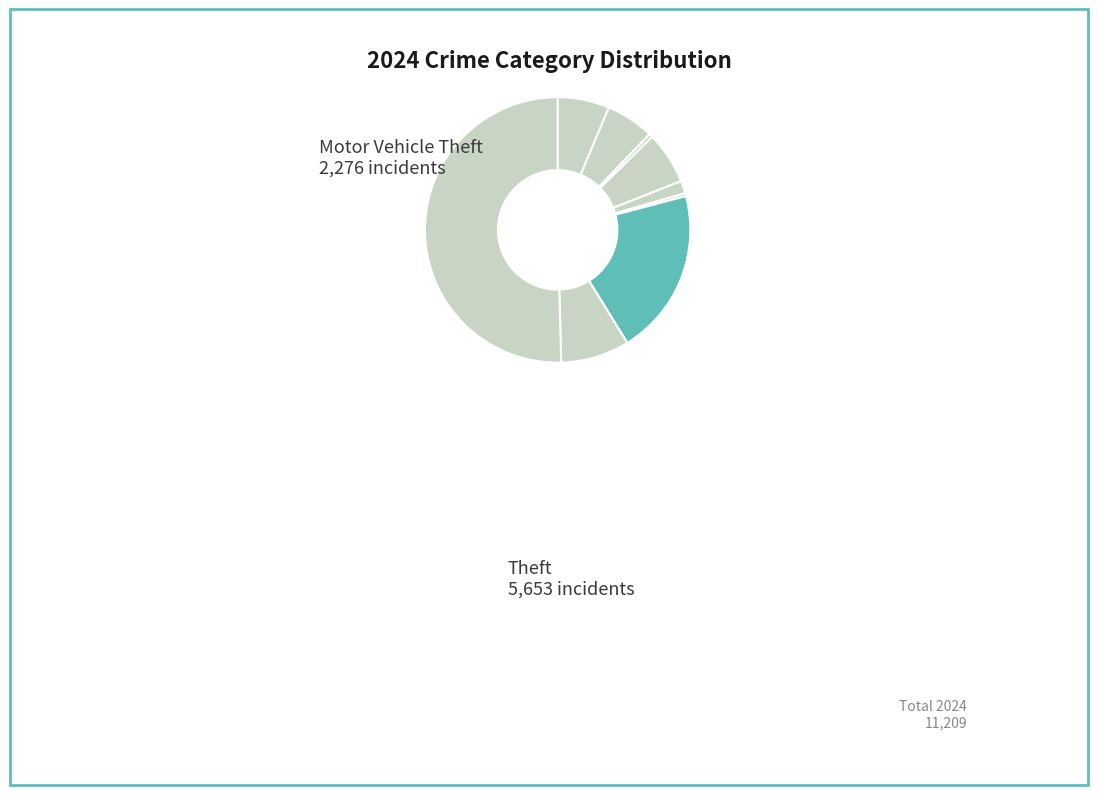

Which slice is the largest?

Theft